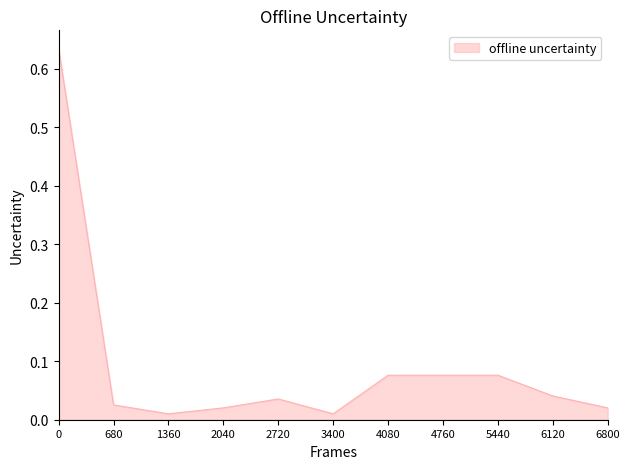

The chart shows a value of 0.0 at 5440. True or false?

False